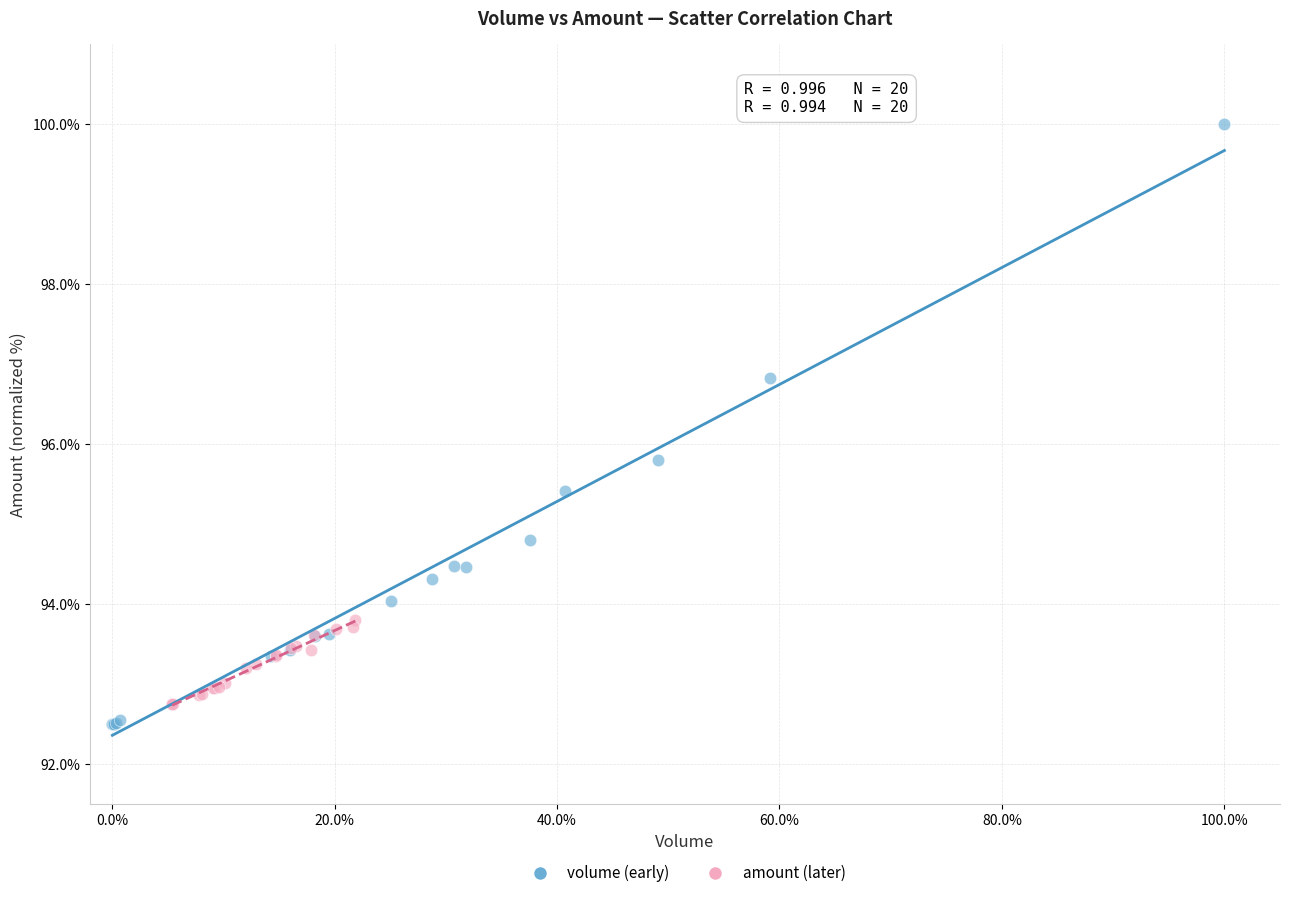

Which series reaches the maximum Y coordinate?

volume (early)